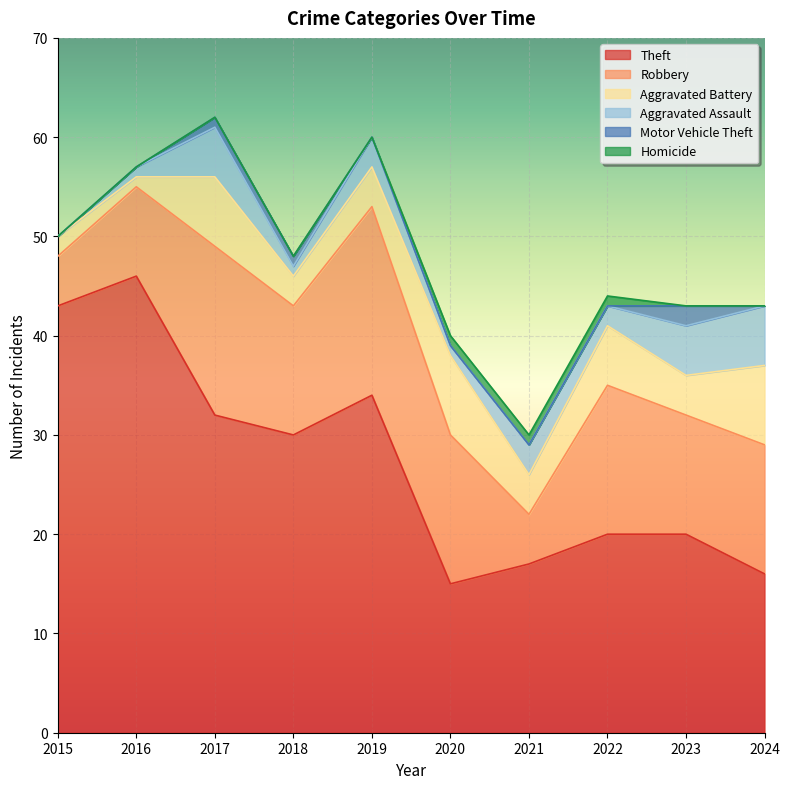

The Aggravated Battery series shows 7 at 2023. True or false?

False